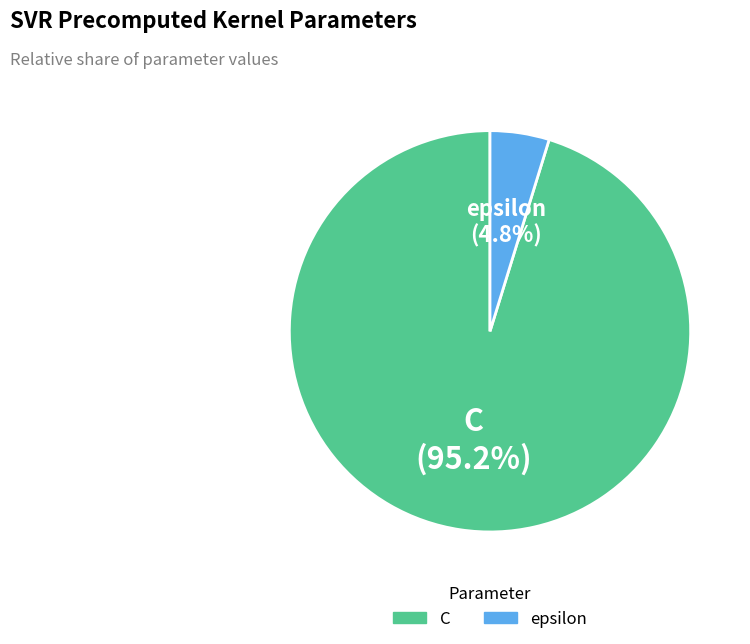

To the nearest percent, what is the average slice percentage?

50%